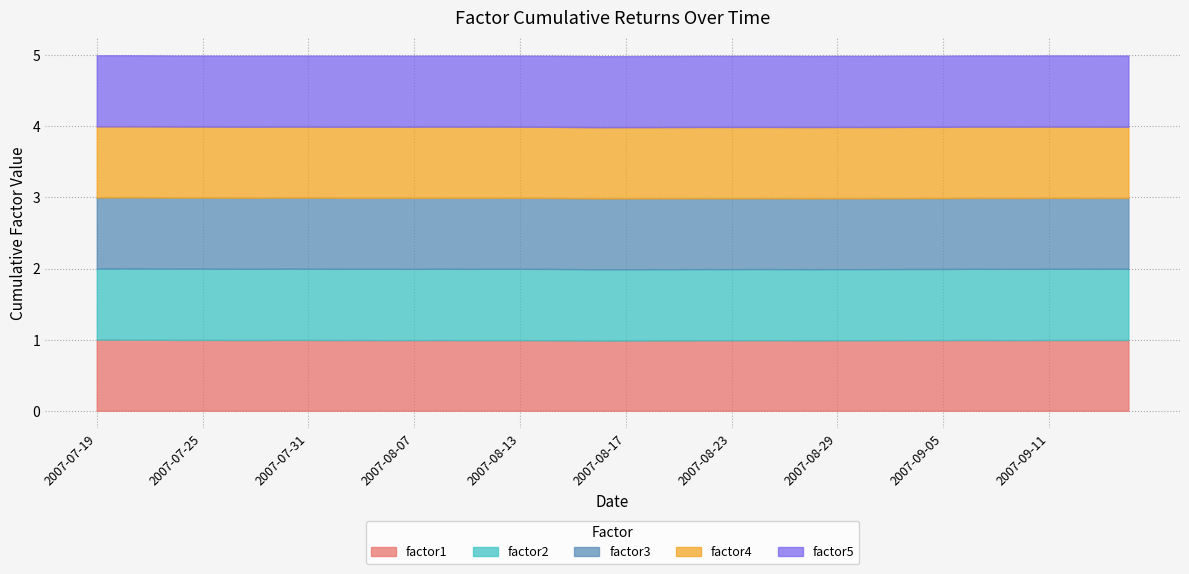

Is it true that factor4 equals 1.0 at 2007-08-24?

True